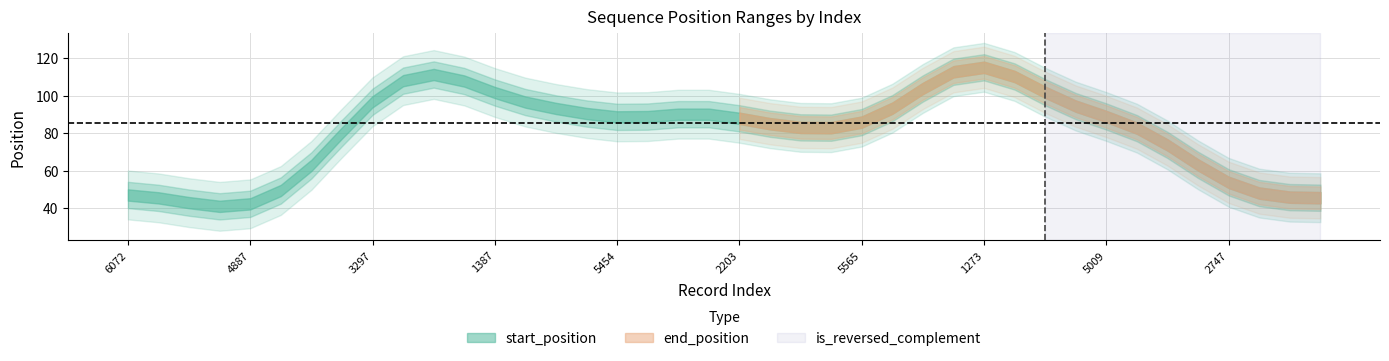

True or false: start_position and end_position cross at least once.

False